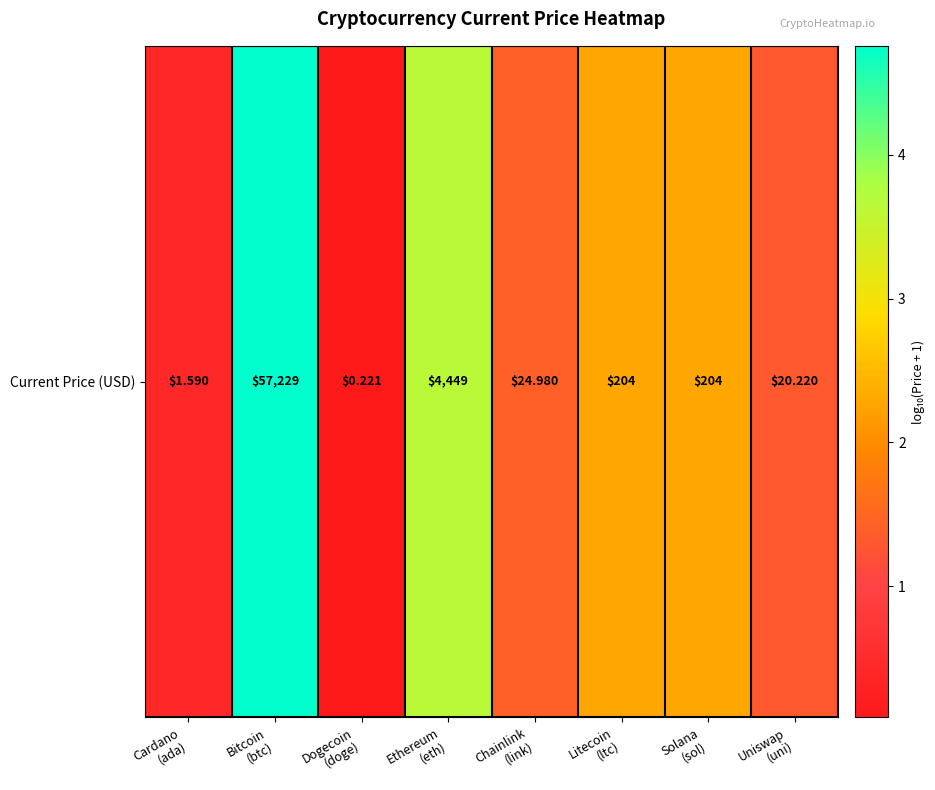

Where is the data nearest to the value 2?

Litecoin
(ltc)